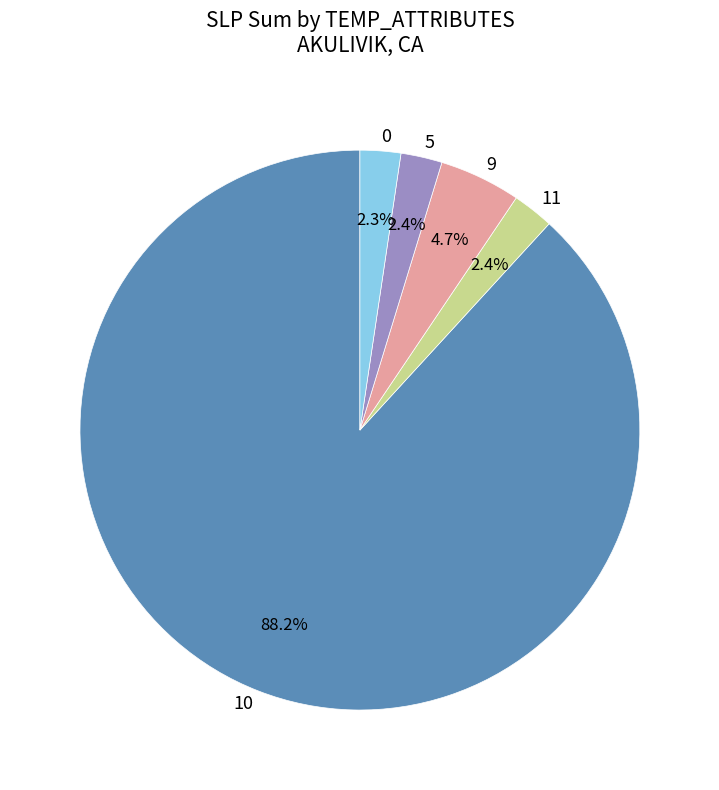

To the nearest percent, what is the difference between the largest and smallest slice percentages?

86%